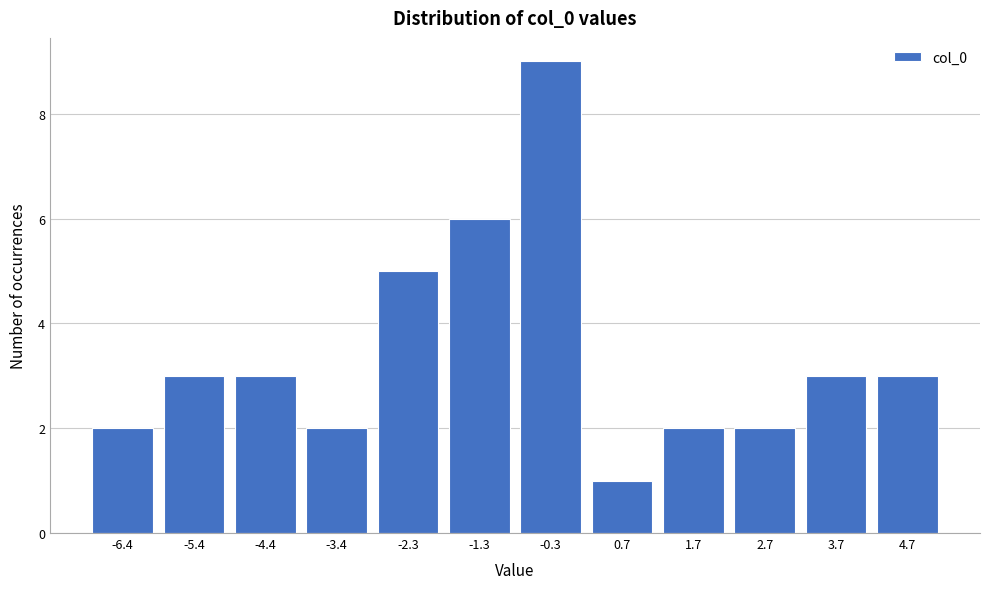

Reading left to right, list all the values displayed in this chart.

-6.4=2	-5.4=3	-4.4=3	-3.4=2	-2.3=5	-1.3=6	-0.3=9	0.7=1	1.7=2	2.7=2	3.7=3	4.7=3